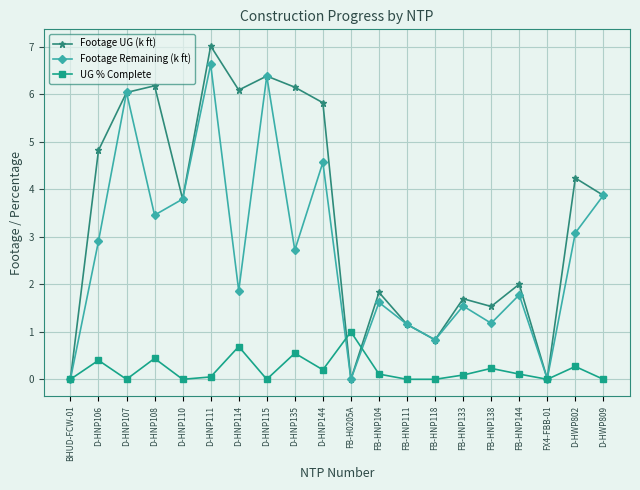

At which label does Footage Remaining (k ft) reach its peak?

D-HNP111